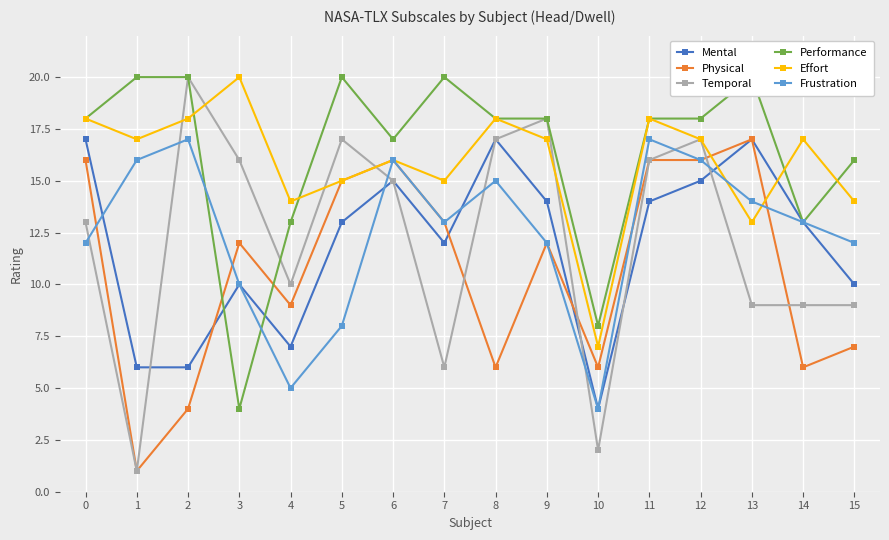

Between 5 and 7, which series saw the biggest shift?

Temporal